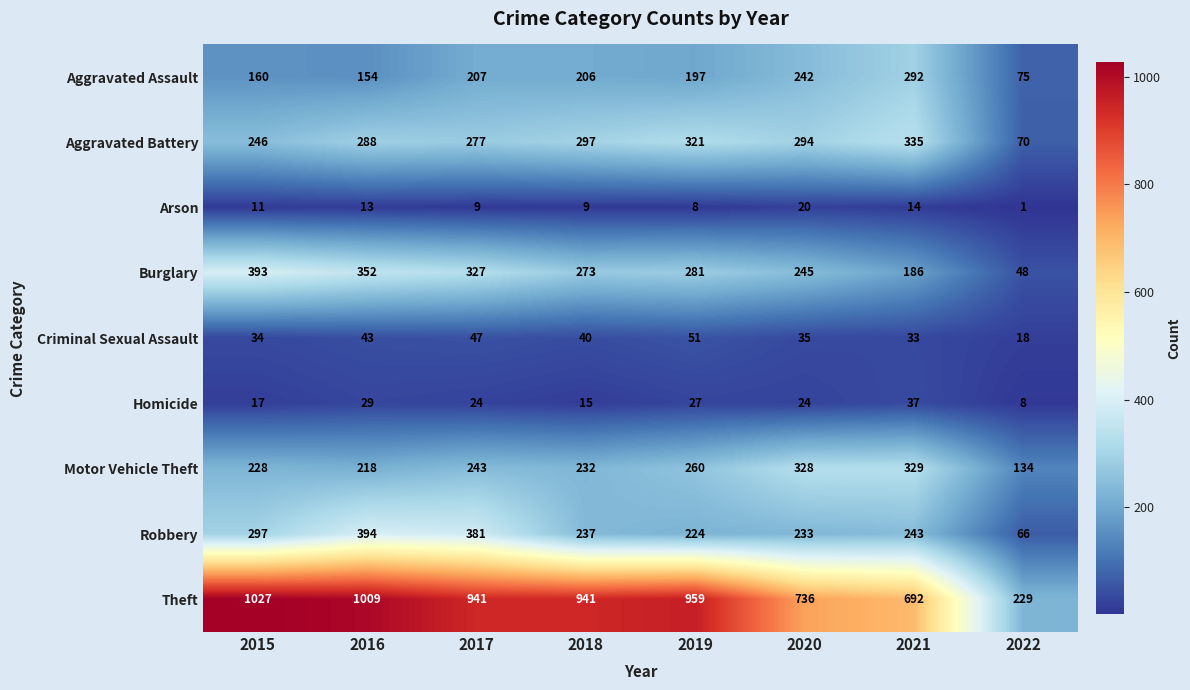

What is the maximum value shown in the chart?

1027